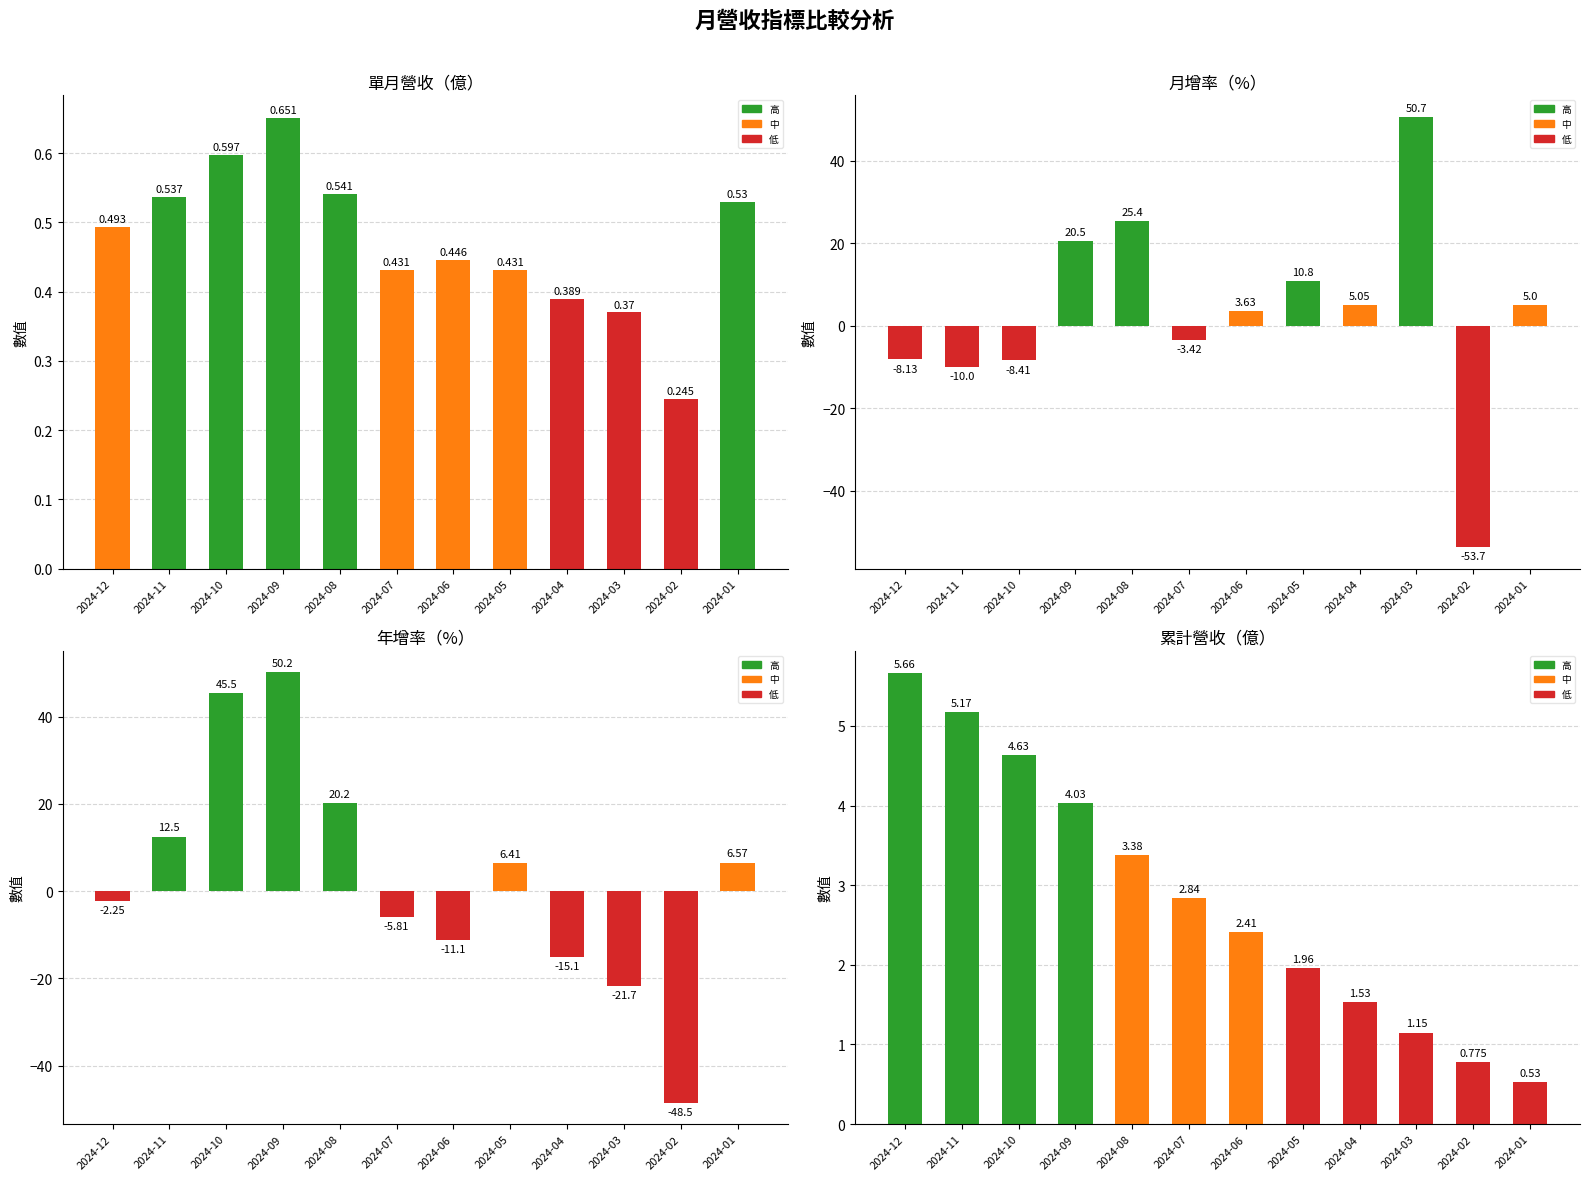

How many bars are there in total?

48